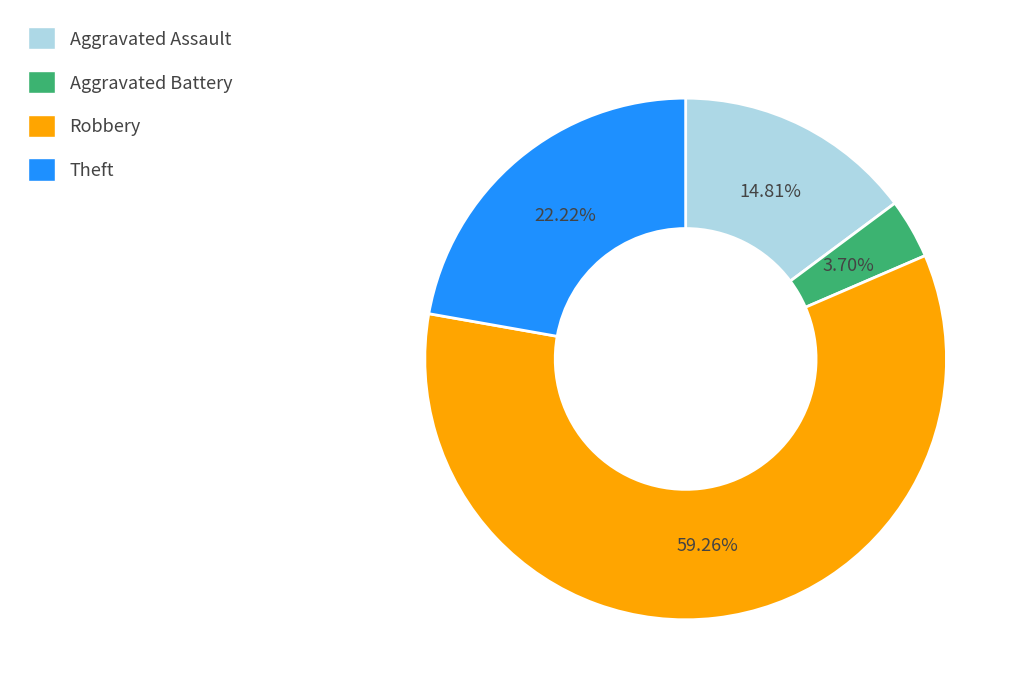

What is the smallest slice in the pie chart?

Aggravated Battery